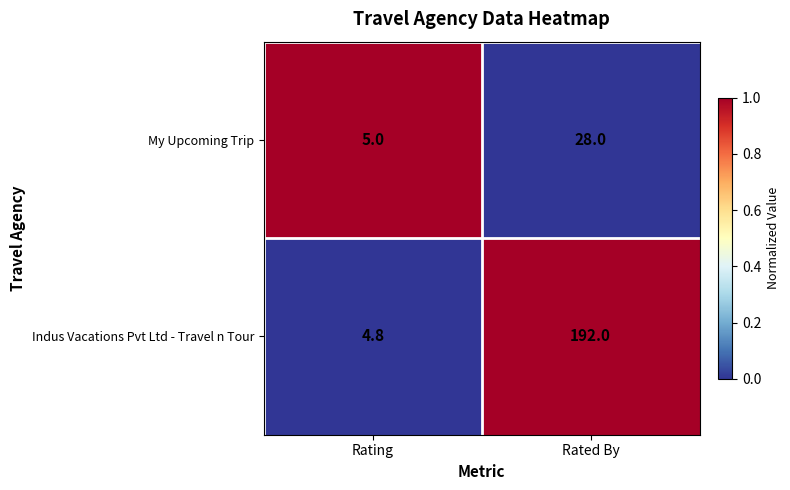

Which category has the highest value in the My Upcoming Trip series?

Rated By